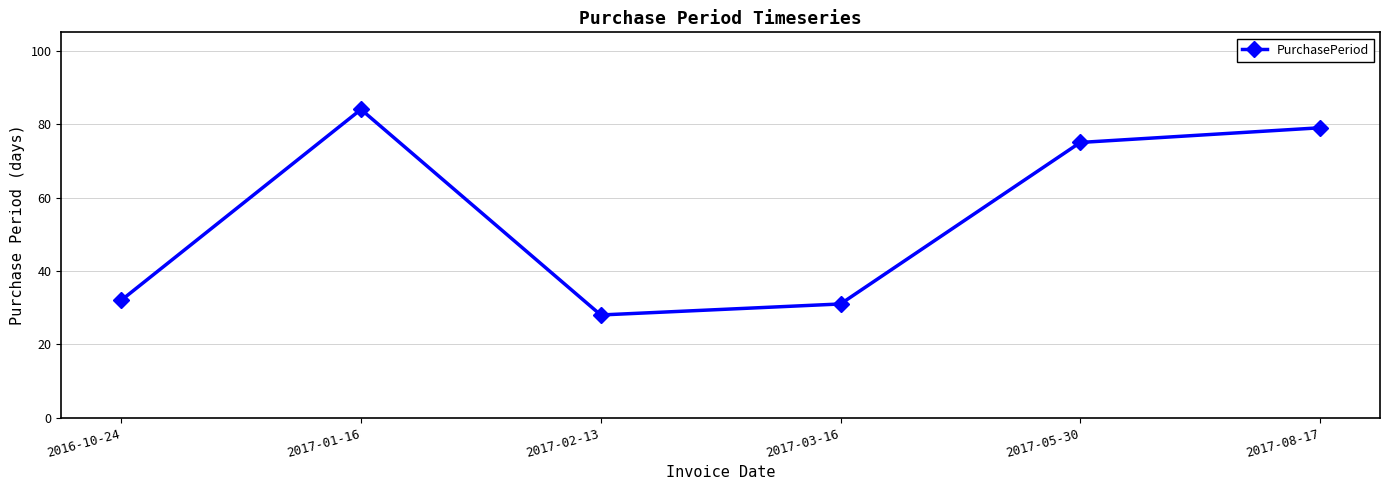

What is the difference between the maximum and minimum values?

56